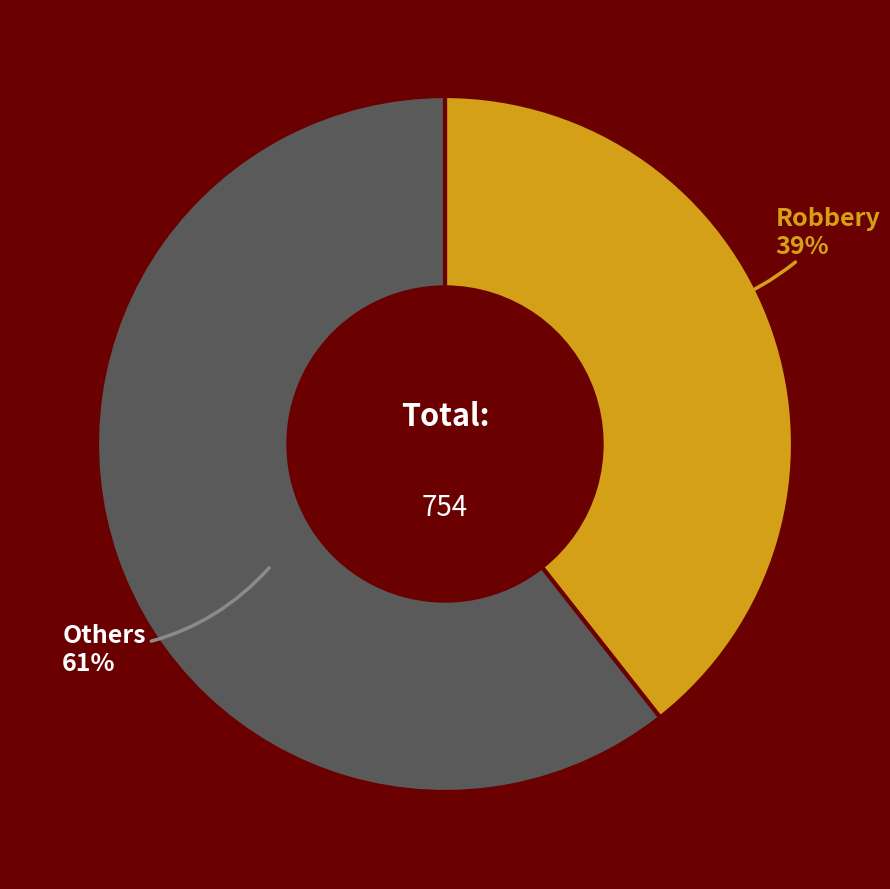

Is there a majority slice in this chart?

Yes